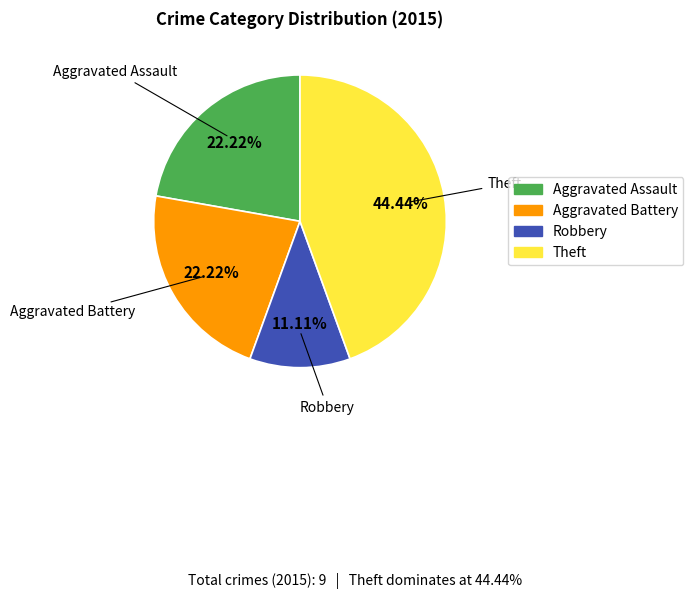

Is there any slice that represents more than half of the pie?

No